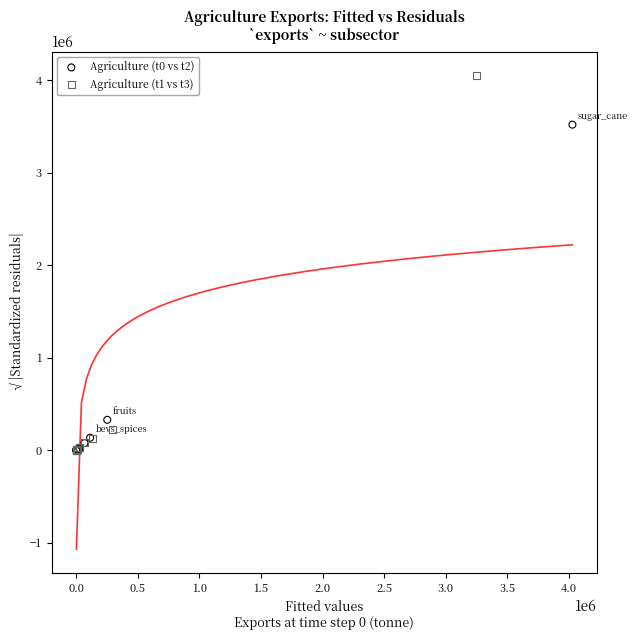

Which series has the largest Y range (max minus min)?

Agriculture (t1 vs t3)